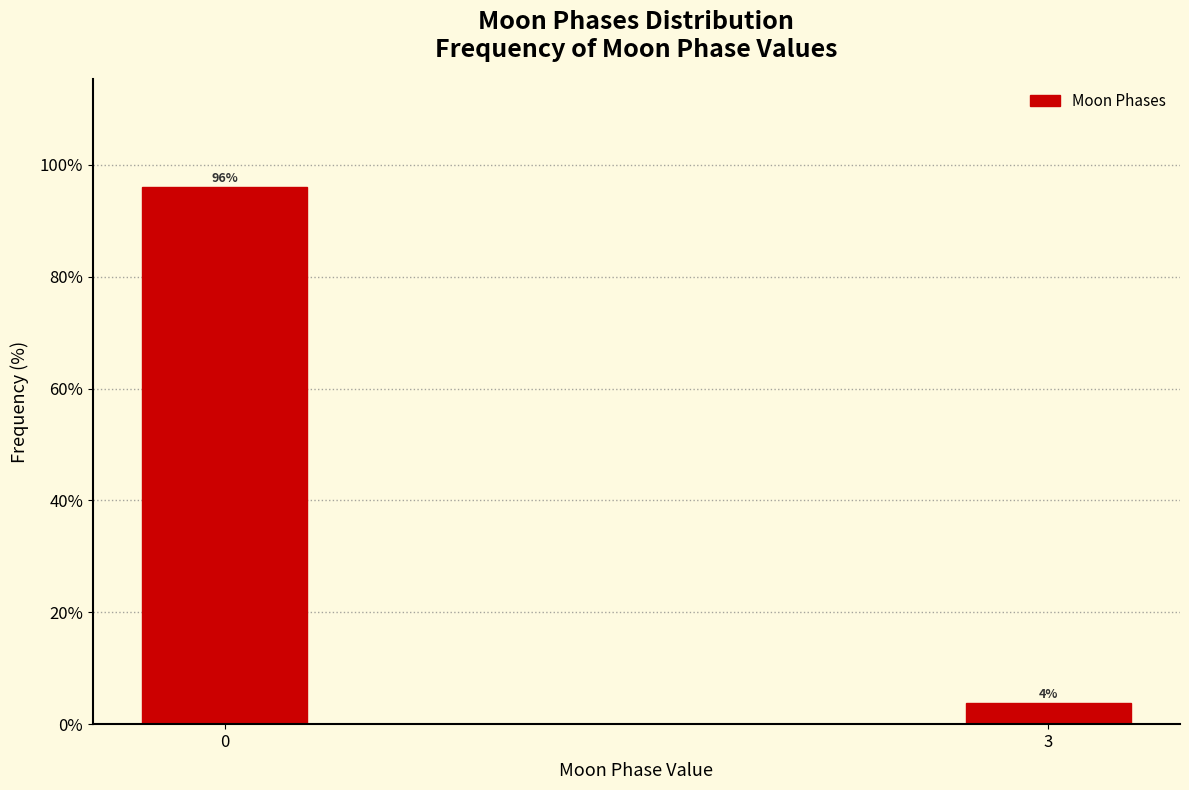

What is the value of the 1st bar from the left?

96.1